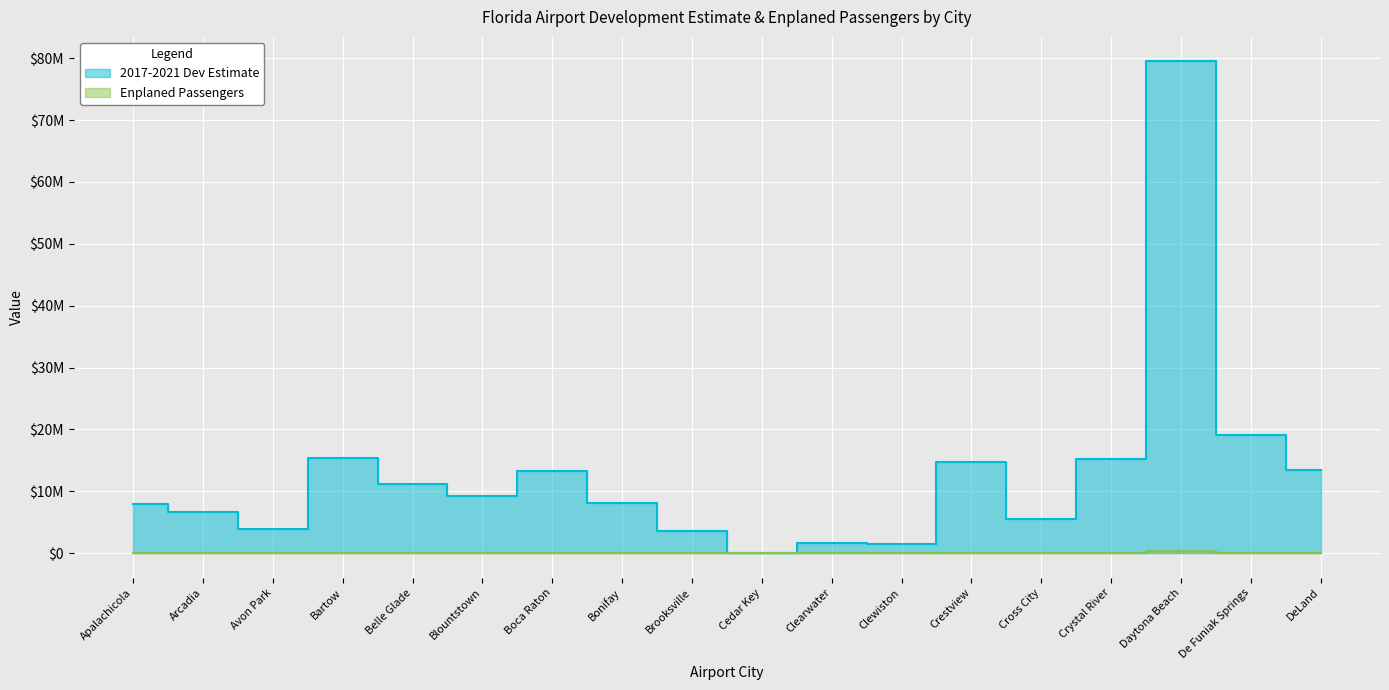

Is it true that 2017-2021 Dev Estimate equals 8004311 at Apalachicola?

True